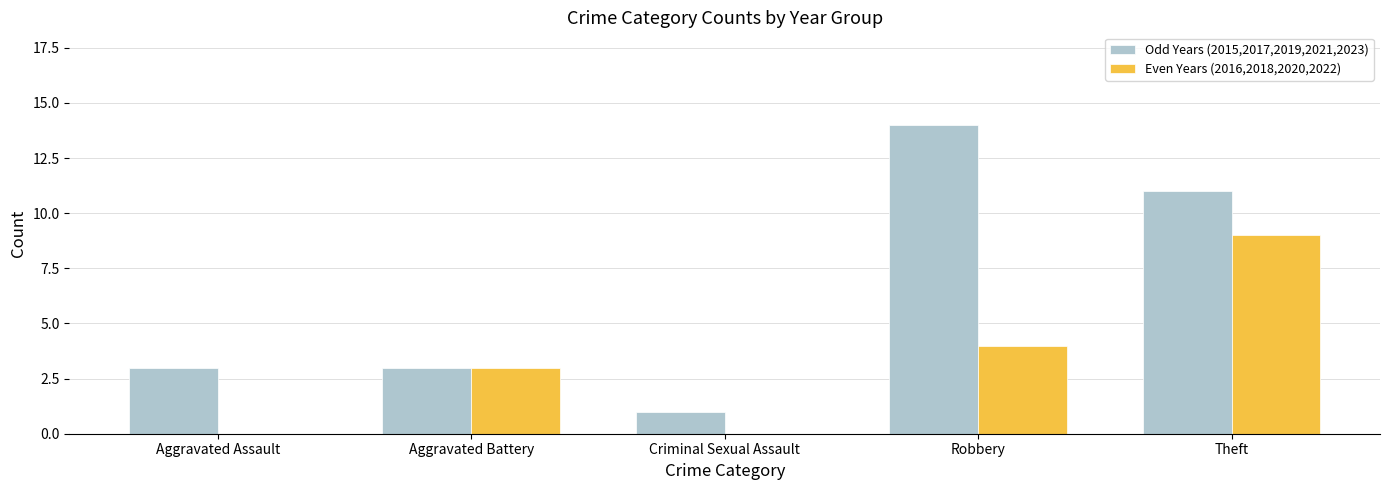

What are all the series names shown in the legend?

Odd Years (2015,2017,2019,2021,2023), Even Years (2016,2018,2020,2022)